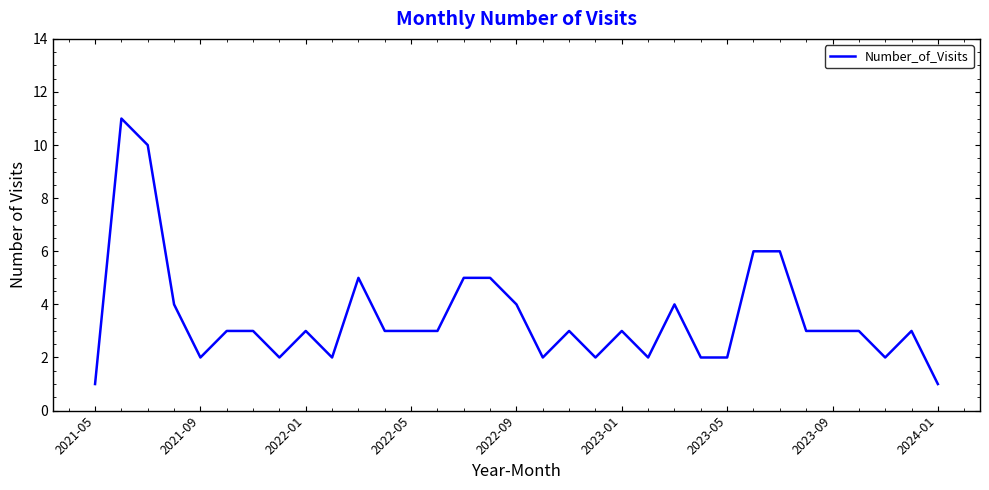

What is the smallest value displayed?

1